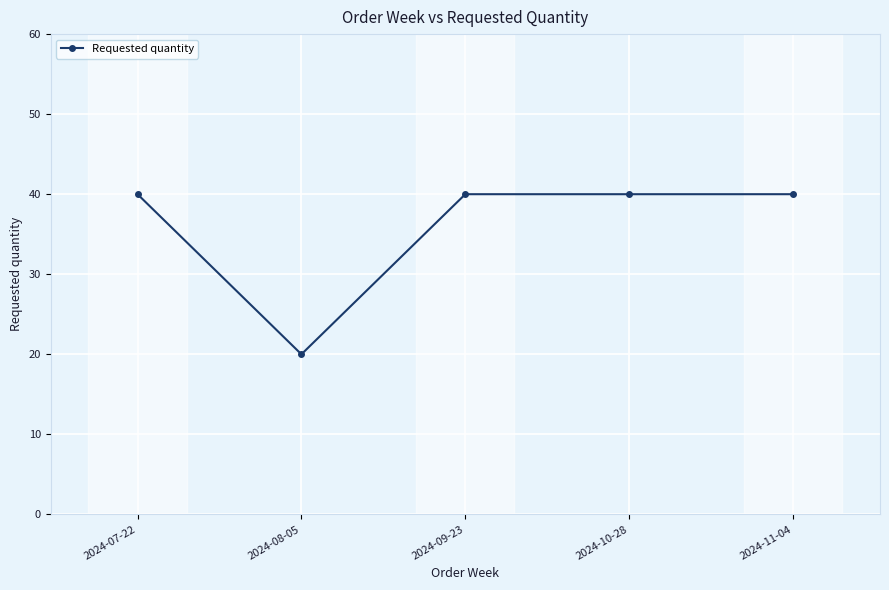

Is it true that the value at 2024-10-28 is 72?

False